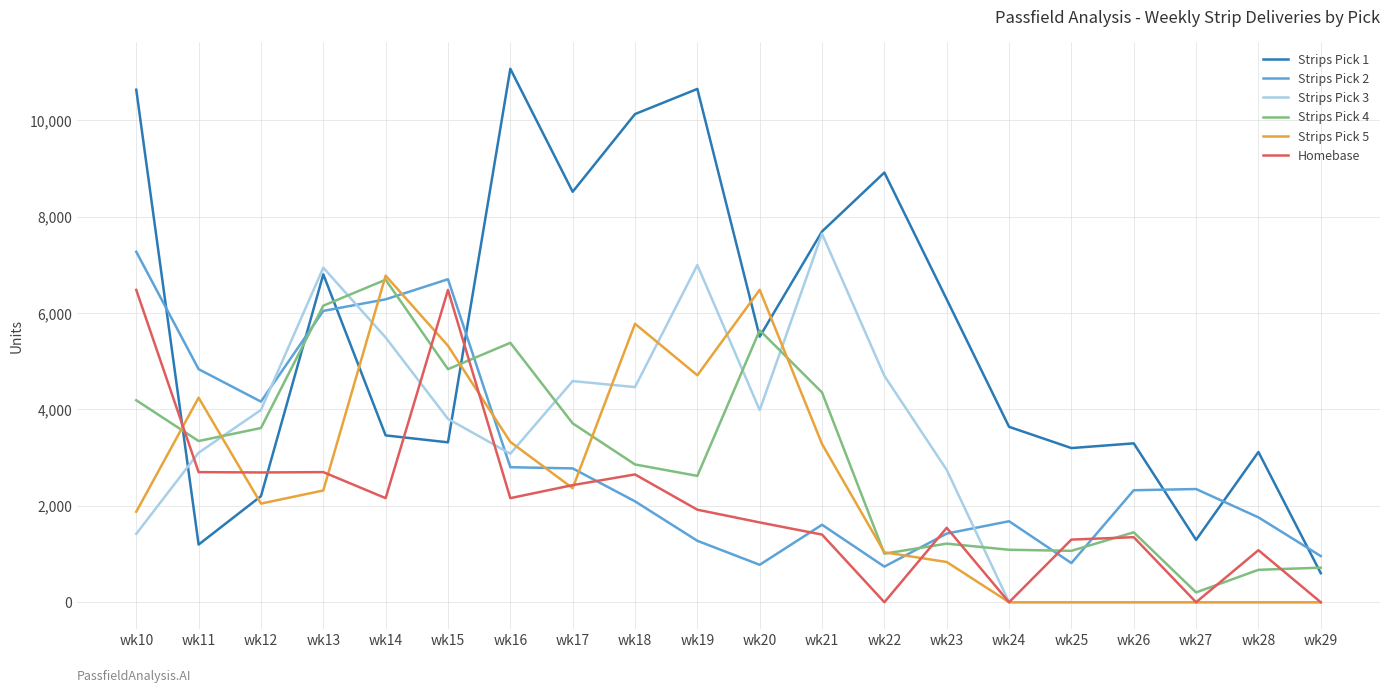

Which series has the largest range (max minus min)?

Strips Pick 1